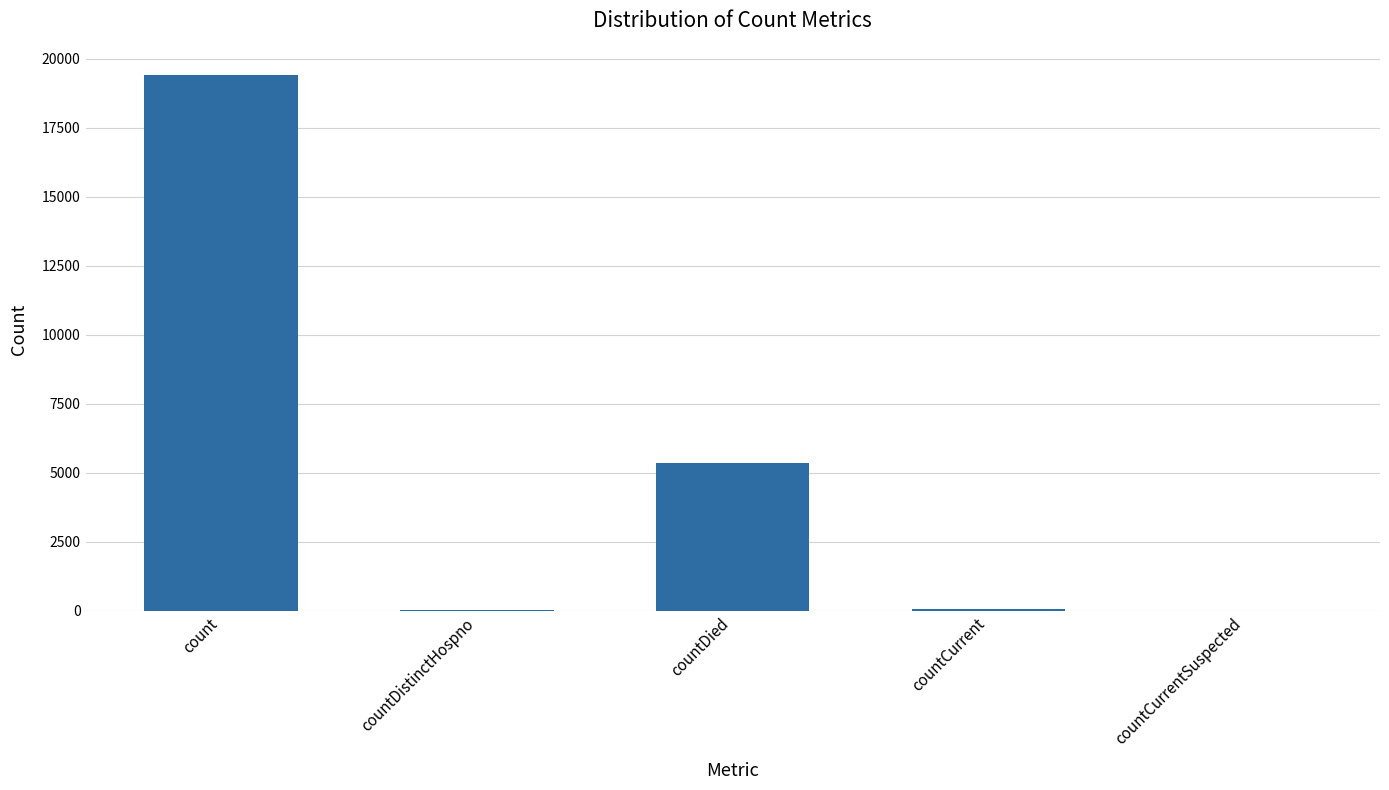

The value at countDied is 5357. True or false?

True